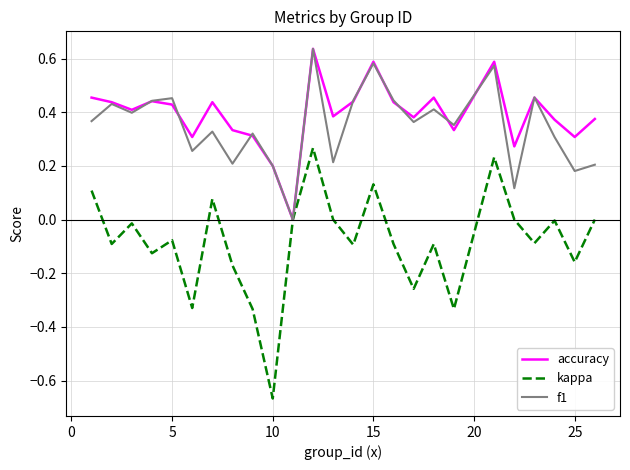

Which series has the widest spread of values?

kappa